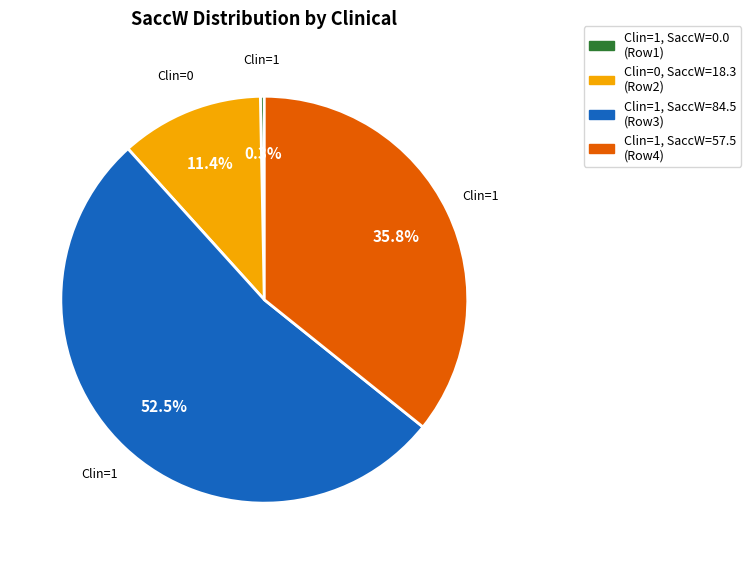

Count the number of slices in the pie.

4